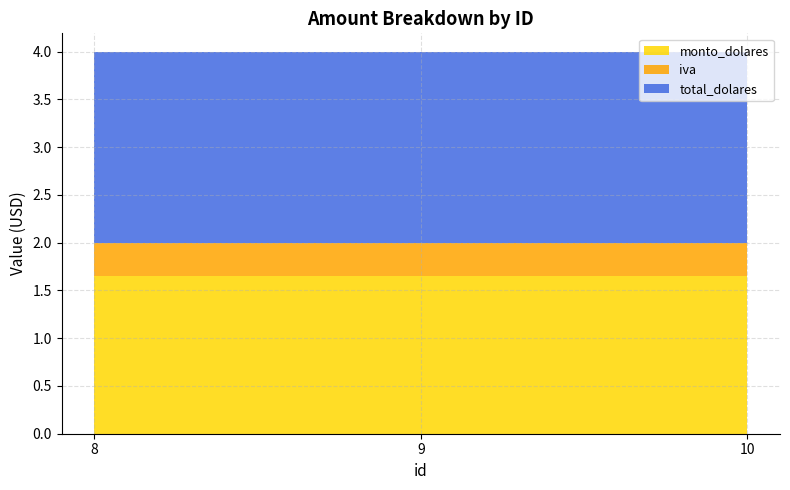

Reading left to right, extract all data points from this chart.

monto_dolares: 8=1.6	9=1.6	10=1.6
iva: 8=0.3	9=0.3	10=0.3
total_dolares: 8=2.0	9=2.0	10=2.0